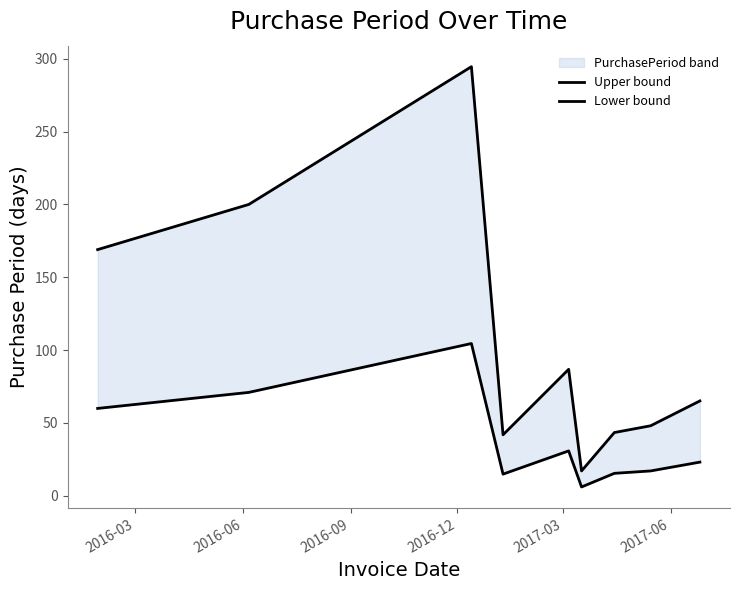

What is the highest value of the Upper bound series?

294.5